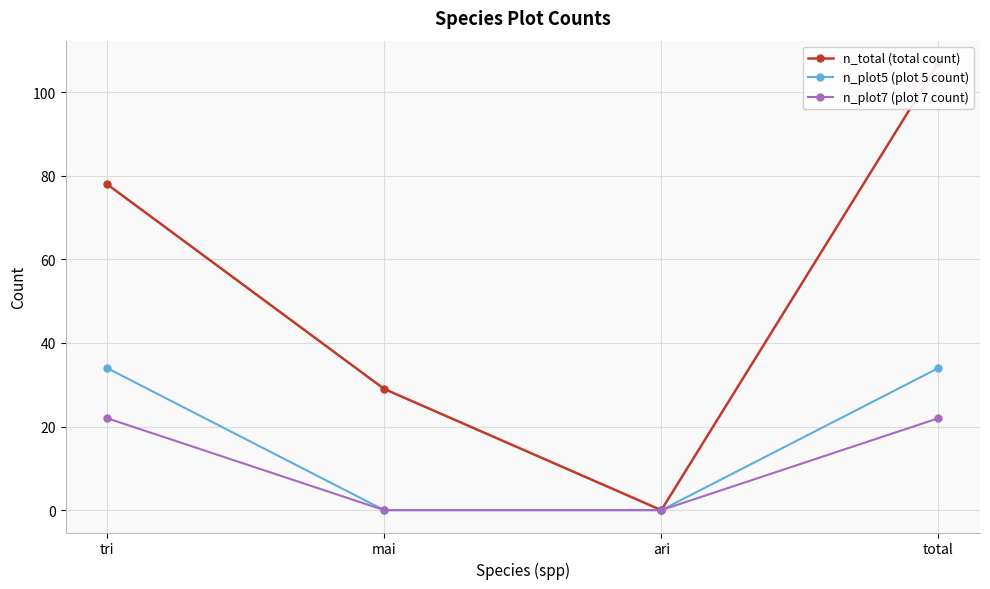

Reading left to right, what are all the values shown in this chart?

n_total (total count): 78	29	0	107
n_plot5 (plot 5 count): 34	0	0	34
n_plot7 (plot 7 count): 22	0	0	22